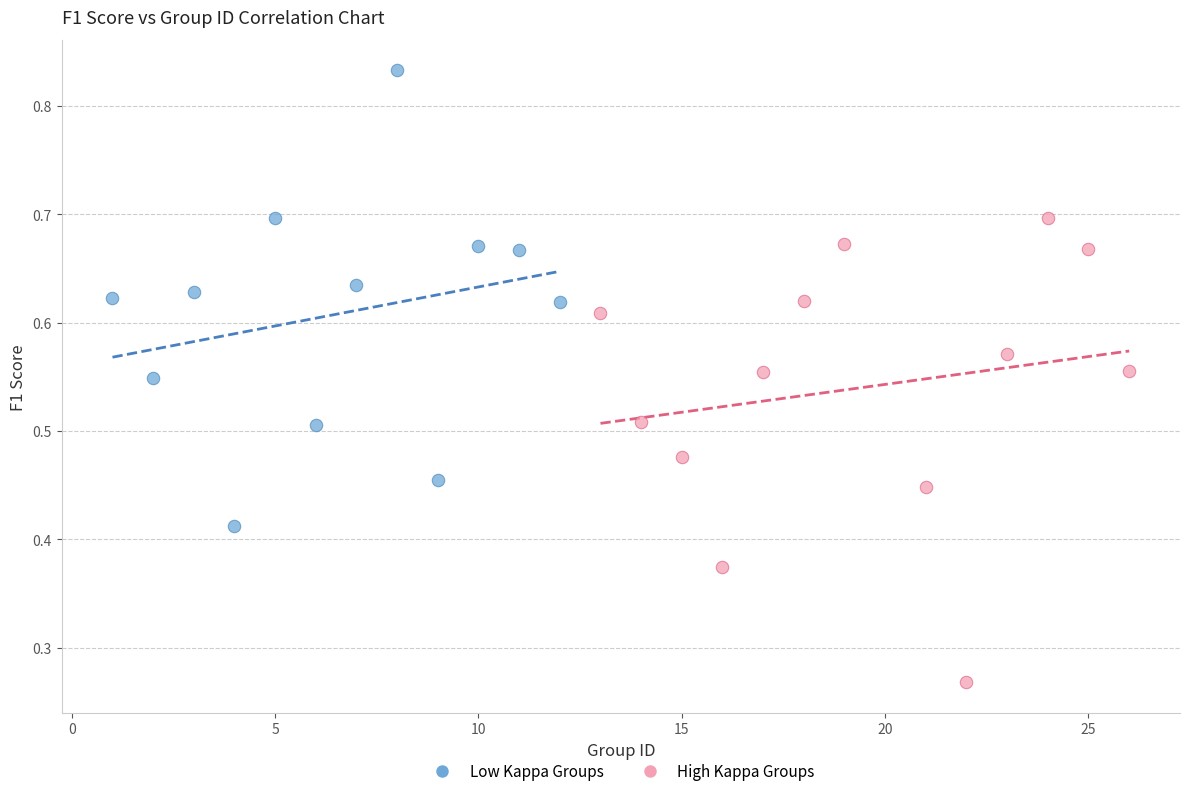

Which series reaches the minimum Y coordinate?

High Kappa Groups